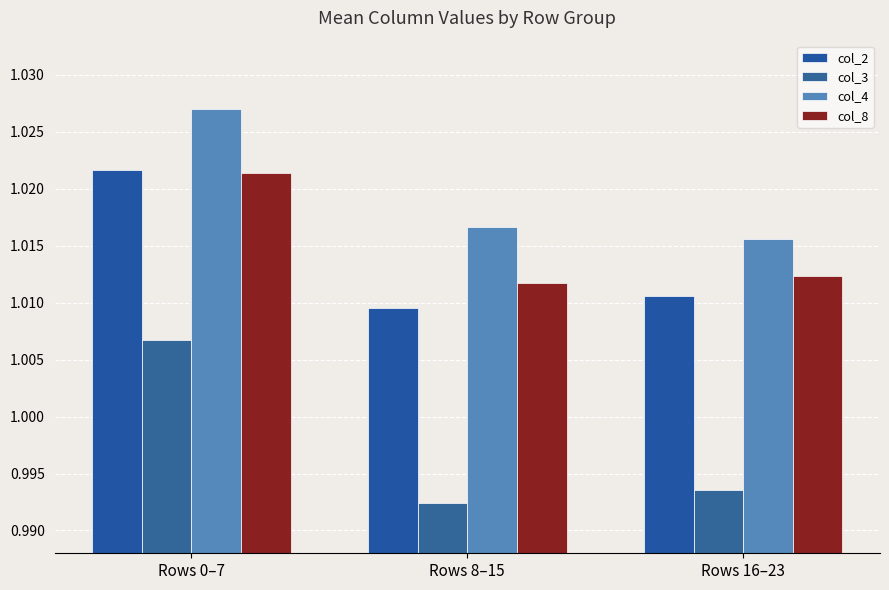

What is the total value across all series at Rows 16–23?

4.0